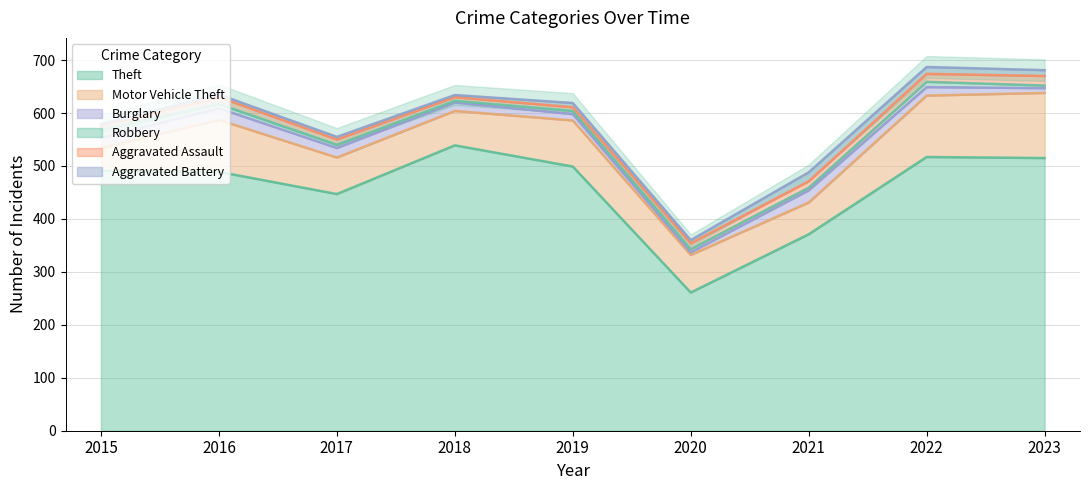

List the series in order of their peak value, lowest first.

Robbery, Aggravated Battery, Aggravated Assault, Burglary, Motor Vehicle Theft, Theft